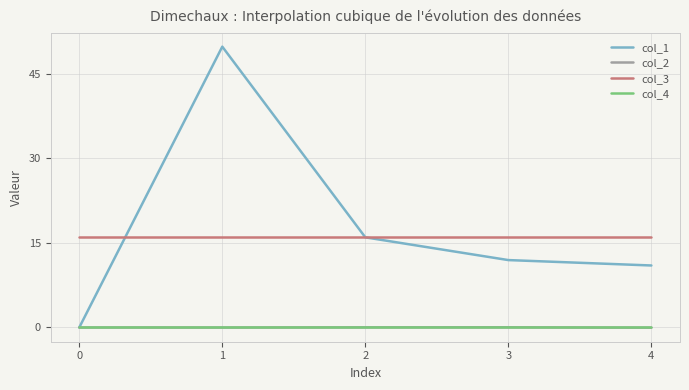

Which series has the widest spread of values?

col_1